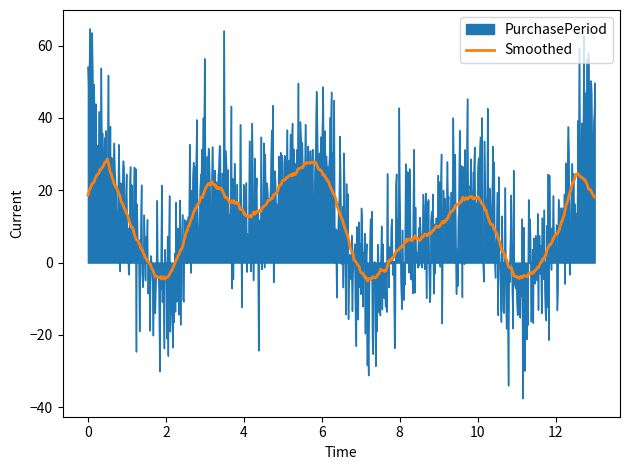

Which series has the widest spread of values?

PurchasePeriod